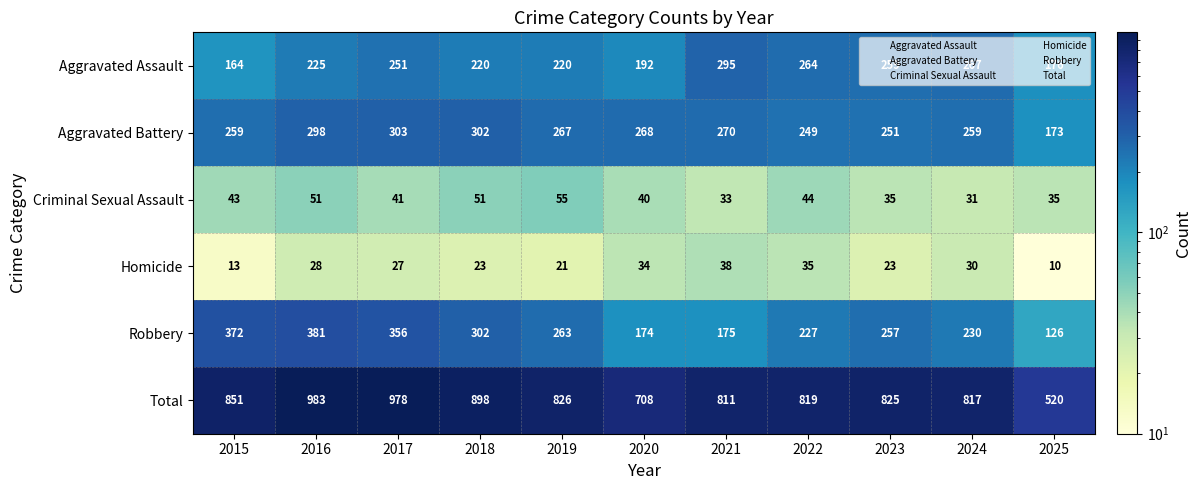

What is the difference between the maximum and second lowest values in the Homicide series?

25